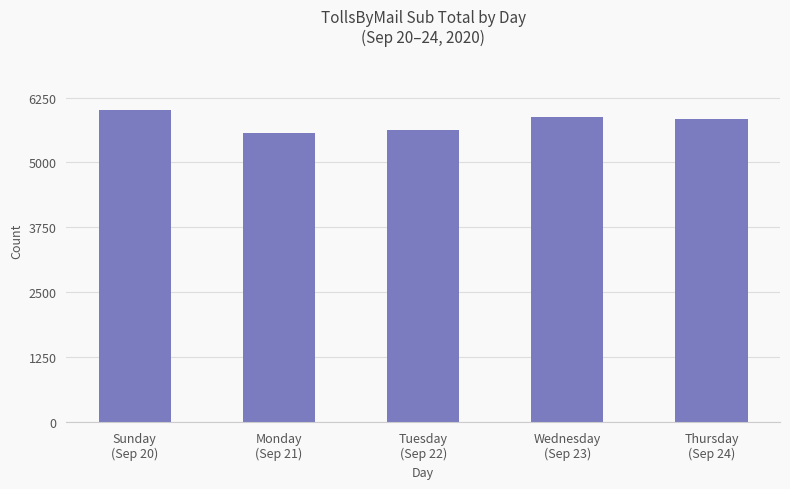

What is the maximum value shown in the chart?

6003